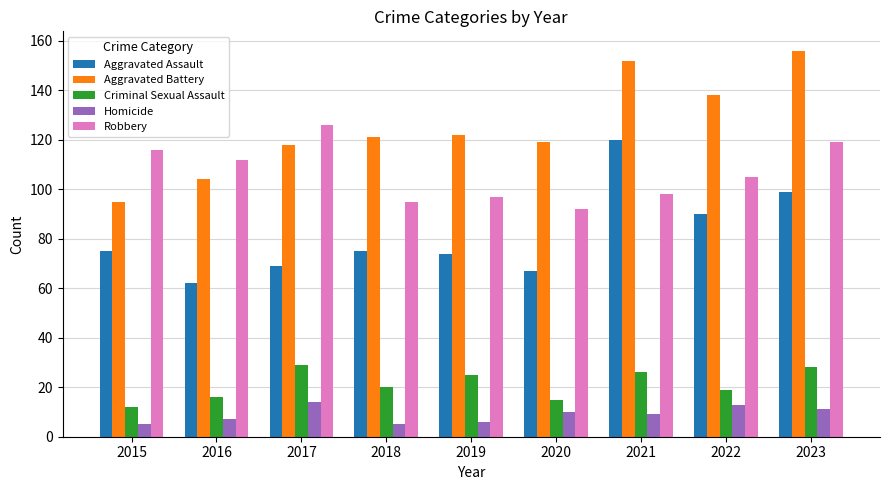

Where does the Robbery series first go above 105?

2015